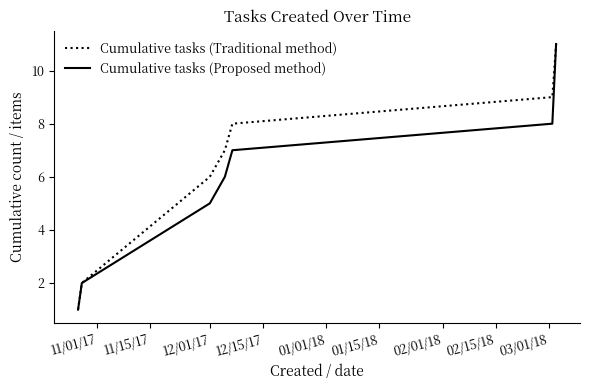

Which series has the largest total across all categories?

Cumulative tasks (Traditional method)